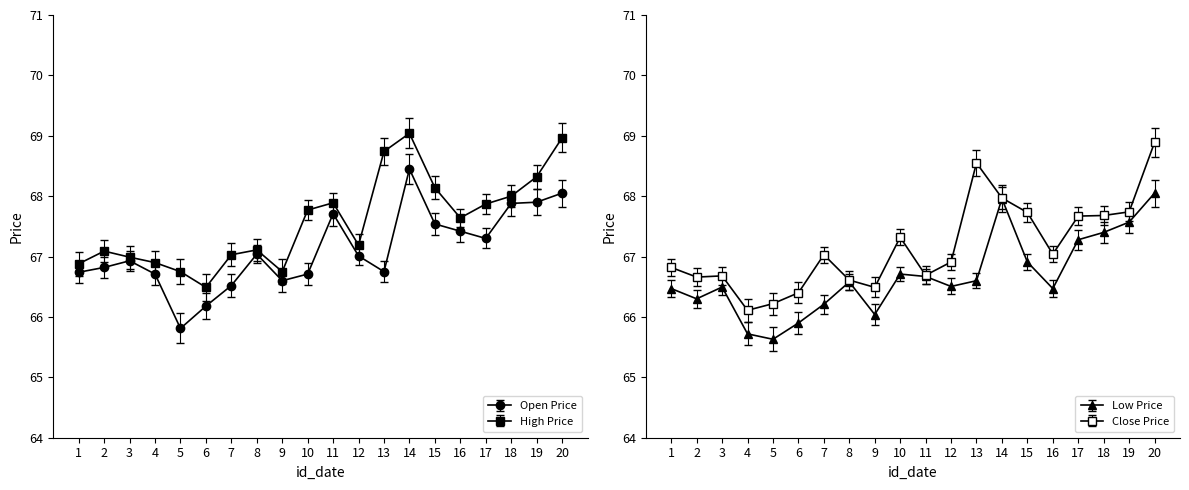

Reading left to right, what are all the values shown in this chart?

open: 1=66.7	2=66.8	3=66.9	4=66.7	5=65.8	6=66.2	7=66.5	8=67.0	9=66.6	10=66.7	11=67.7	12=67.0	13=66.8	14=68.5	15=67.5	16=67.4	17=67.3	18=67.9	19=67.9	20=68.0
high: 1=66.9	2=67.1	3=67.0	4=66.9	5=66.8	6=66.5	7=67.0	8=67.1	9=66.8	10=67.8	11=67.9	12=67.2	13=68.7	14=69.0	15=68.1	16=67.6	17=67.9	18=68.0	19=68.3	20=69.0
low: 1=66.5	2=66.3	3=66.5	4=65.7	5=65.6	6=65.9	7=66.2	8=66.6	9=66.0	10=66.7	11=66.7	12=66.5	13=66.6	14=68.0	15=66.9	16=66.5	17=67.3	18=67.4	19=67.6	20=68.0
close: 1=66.8	2=66.7	3=66.7	4=66.1	5=66.2	6=66.4	7=67.0	8=66.6	9=66.5	10=67.3	11=66.7	12=66.9	13=68.5	14=68.0	15=67.7	16=67.0	17=67.7	18=67.7	19=67.7	20=68.9